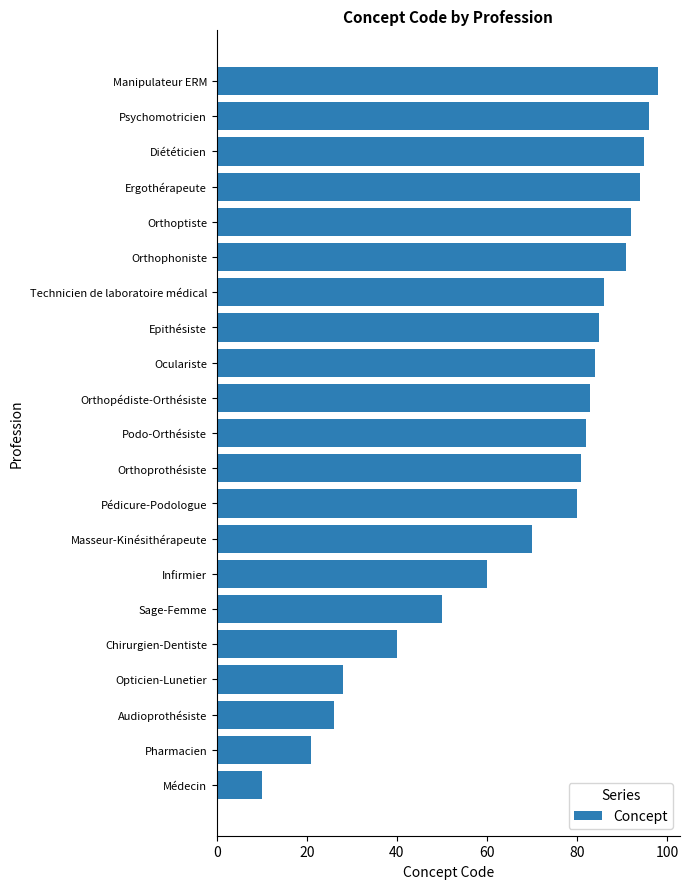

Reading top to bottom, transcribe all the data shown in this chart.

98	96	95	94	92	91	86	85	84	83	82	81	80	70	60	50	40	28	26	21	10